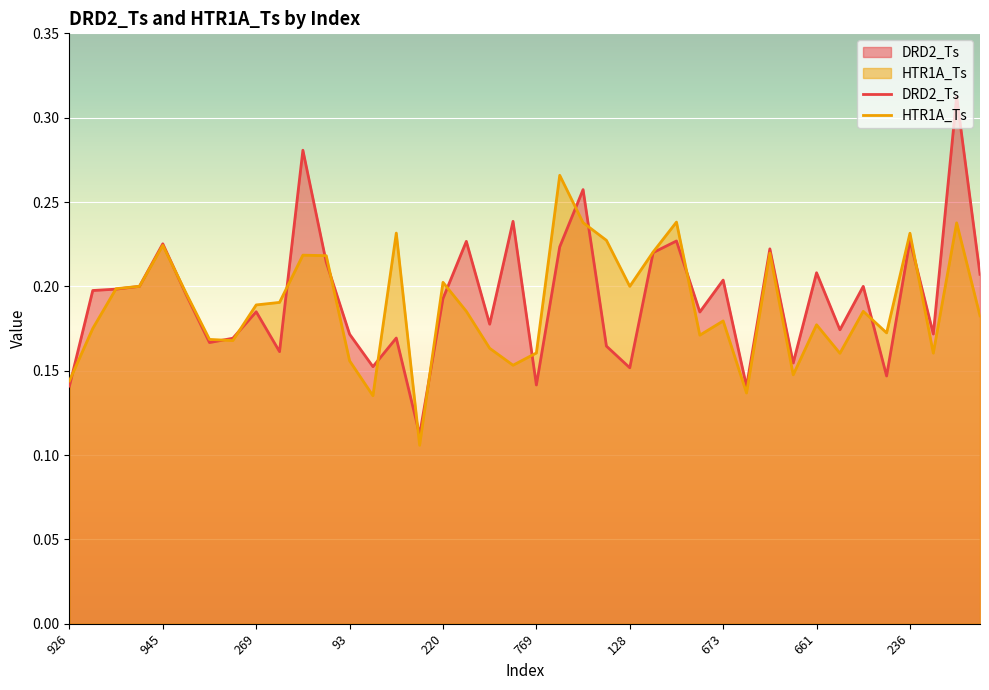

What is the difference between the second highest and minimum values in the DRD2_Ts series?

0.2